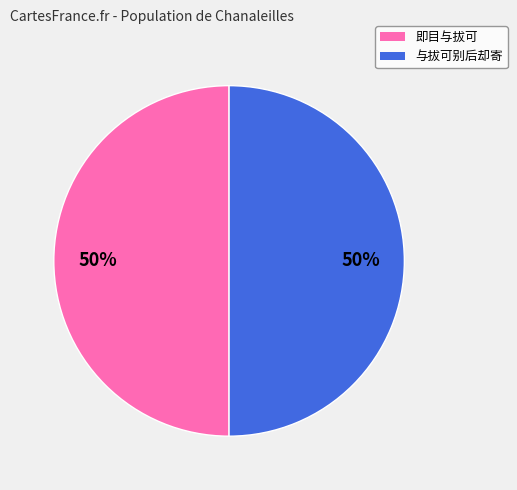

To the nearest percent, what percentage of the pie is 即目与拔可?

50%